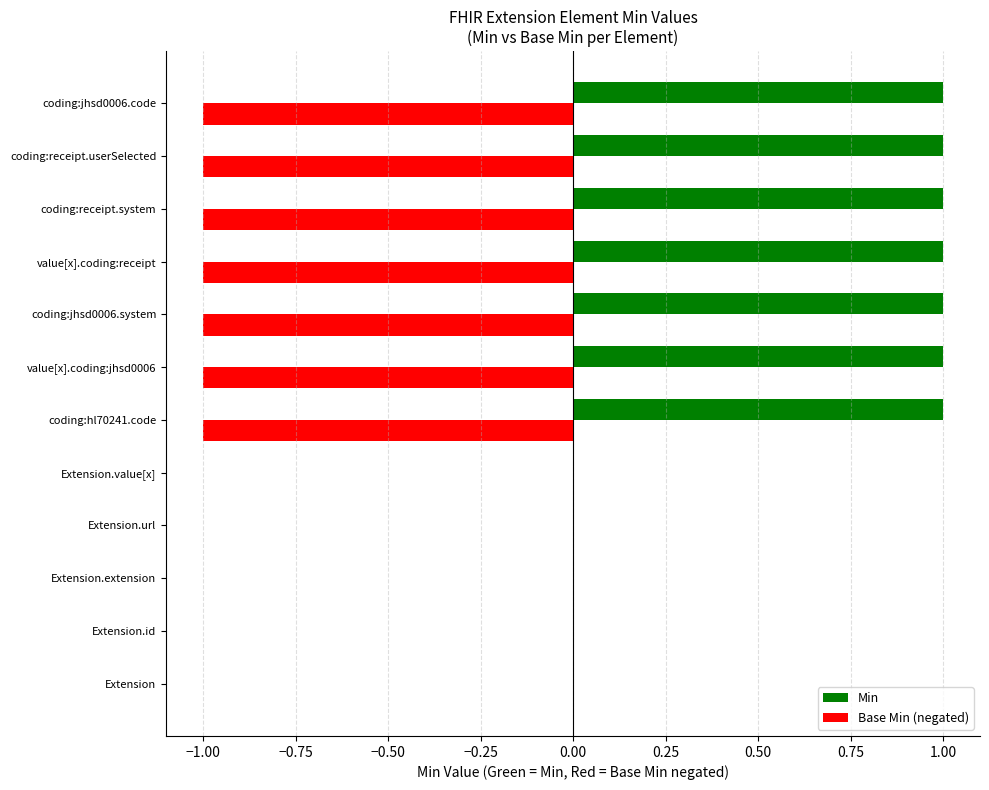

Which series has the largest total across all categories?

Min